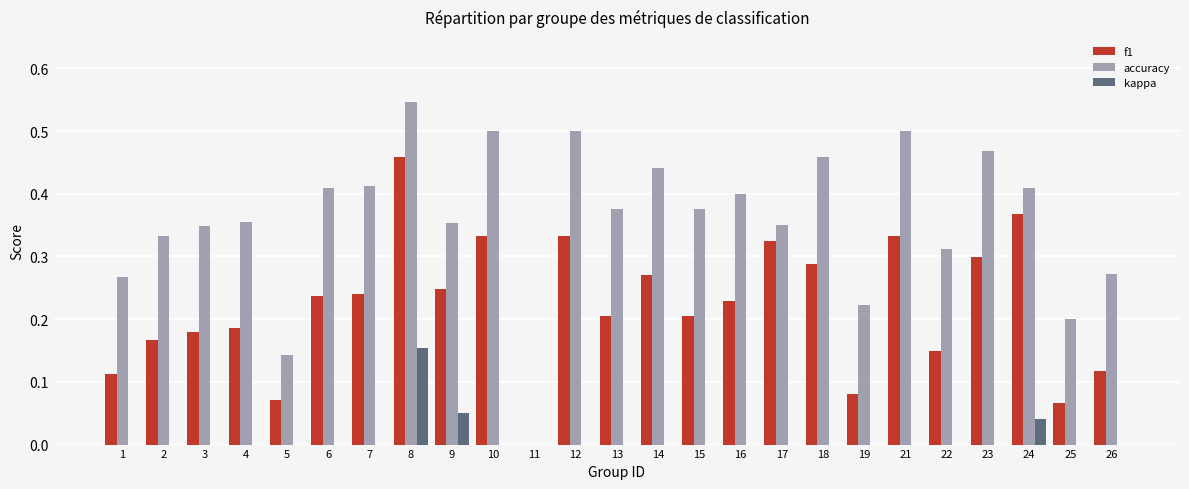

List the series in order of their peak value, highest first.

accuracy, f1, kappa